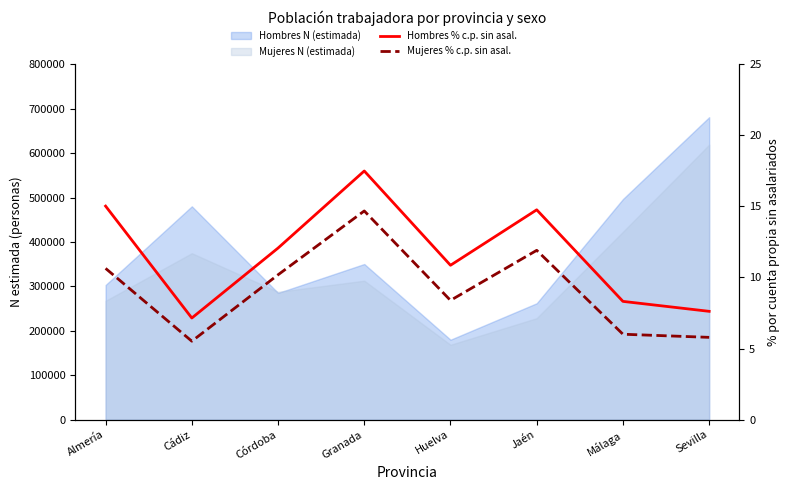

Rank the series at Almería from lowest to highest value.

Mujeres % c.p. sin asal., Hombres % c.p. sin asal.